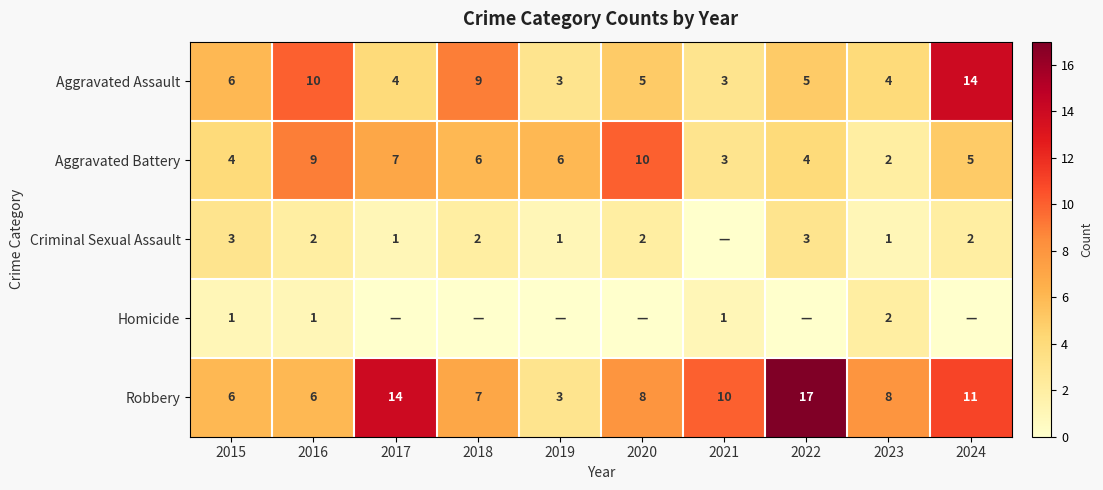

What is the difference between the second highest and minimum values in the Aggravated Battery series?

7